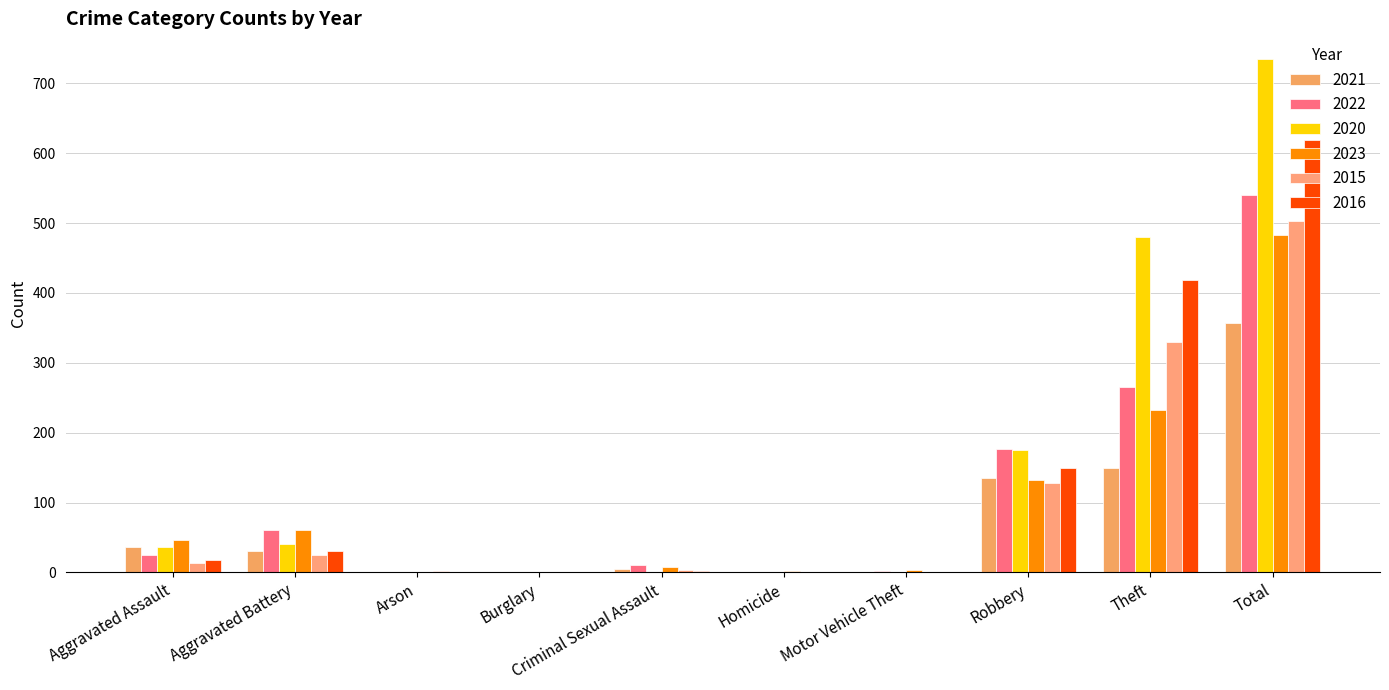

Which series changed the most between Aggravated Battery and Total?

2020